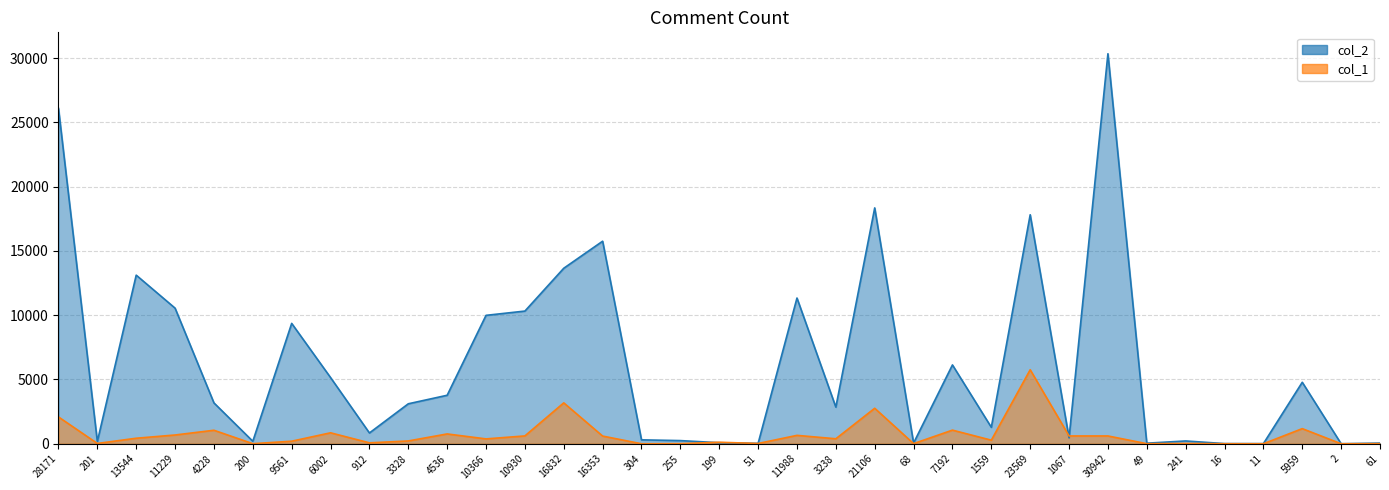

How many interior local peaks does the col_2 series have?

10